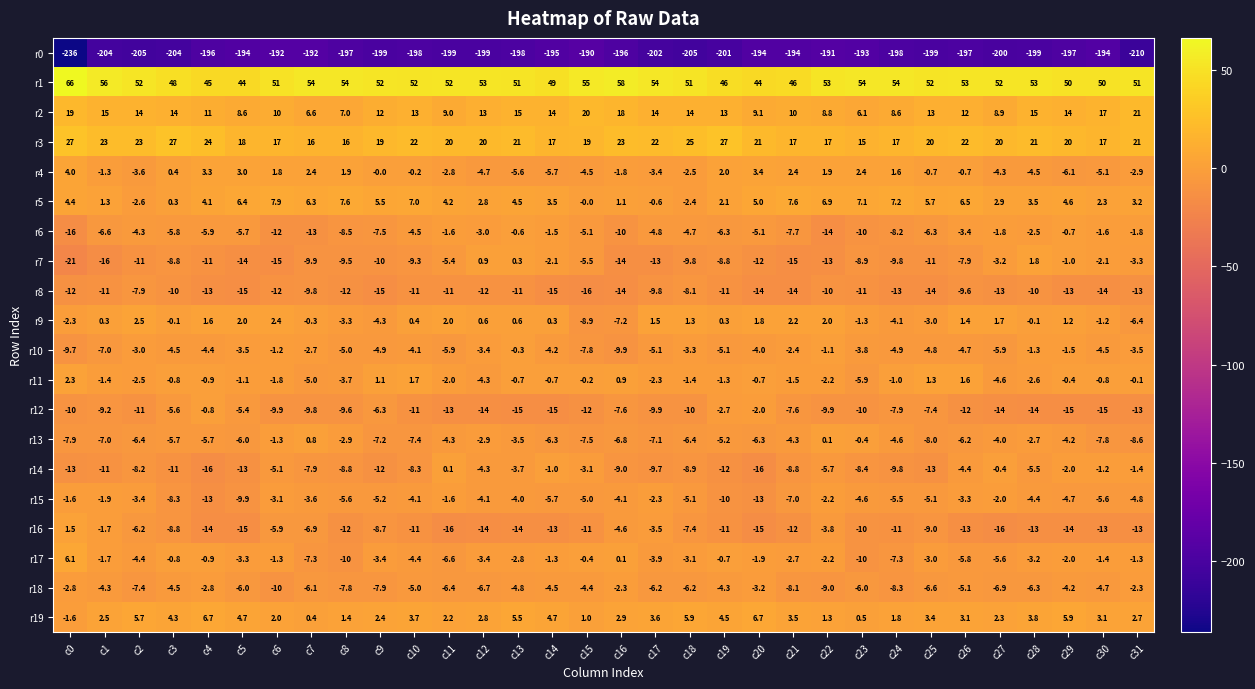

Which series has the largest total across all categories?

r1